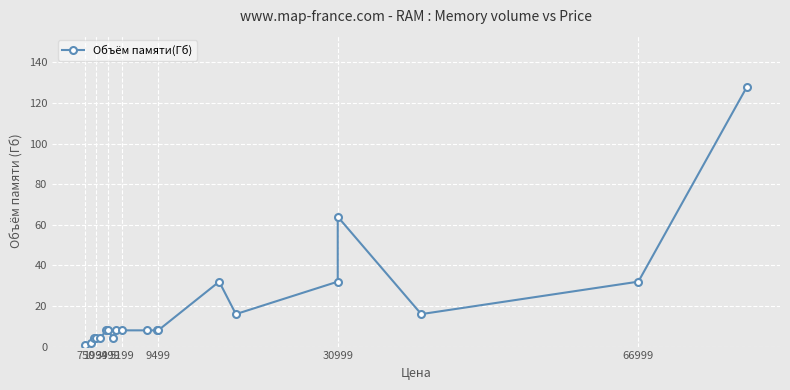

True or false: there are more than 1 points higher than both neighbors.

True